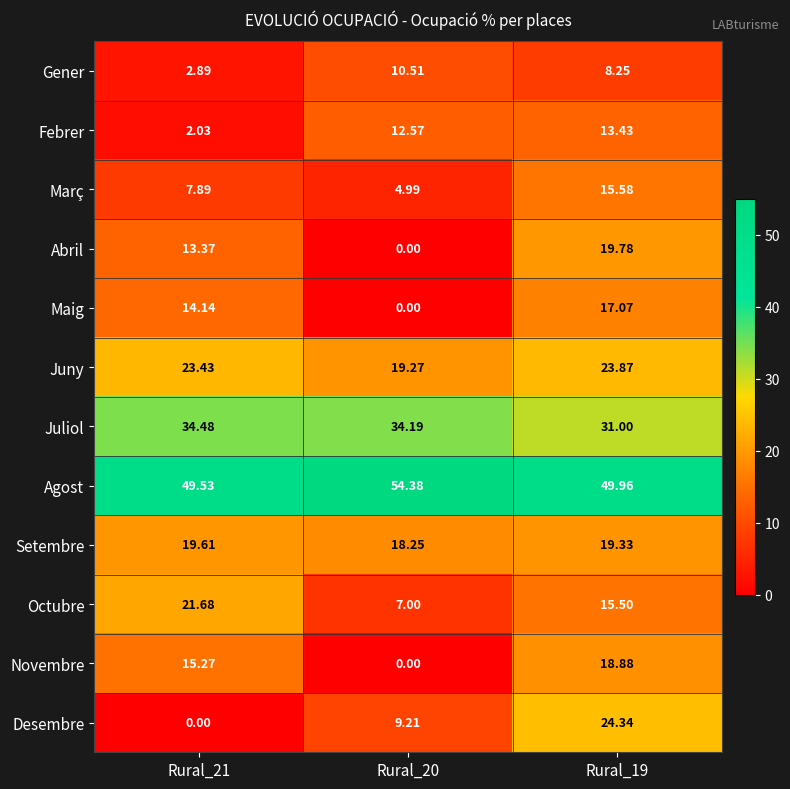

List the series in order of their peak value, highest first.

Agost, Juliol, Desembre, Juny, Octubre, Abril, Setembre, Novembre, Maig, Març, Febrer, Gener